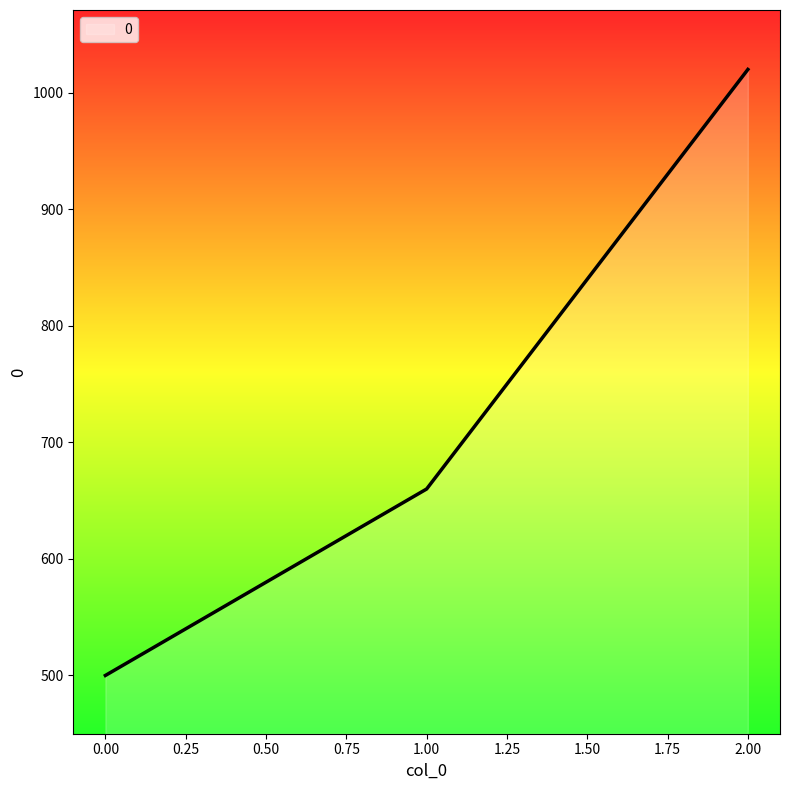

What value does the data have at 1.00, to the nearest 10?

660